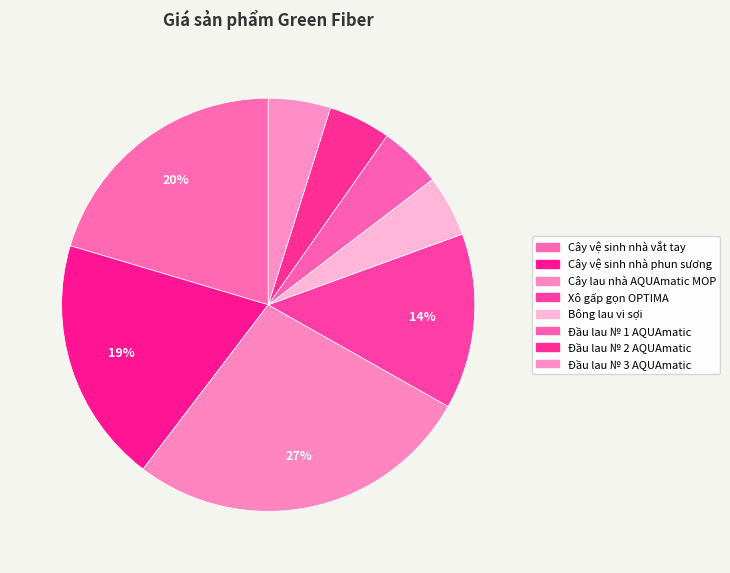

Does any single category account for the majority?

No